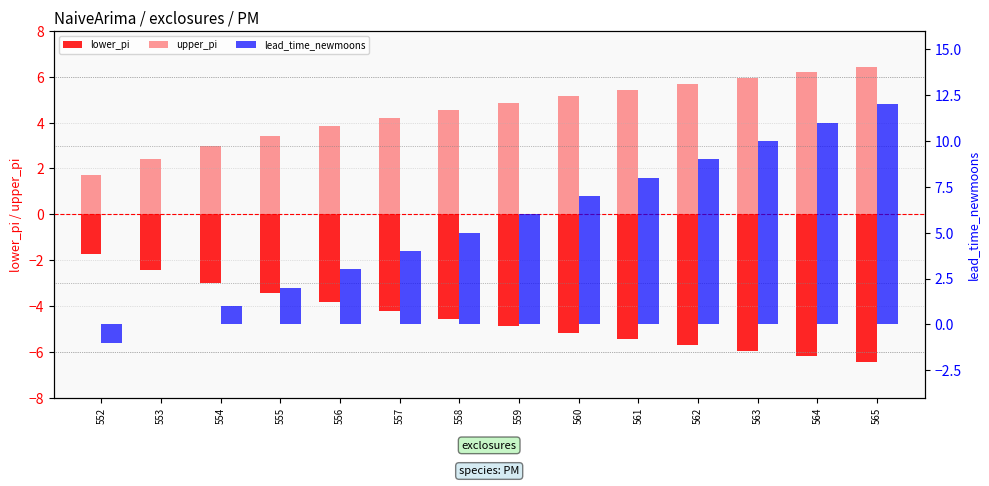

At which category is the sum across all series the highest?

565